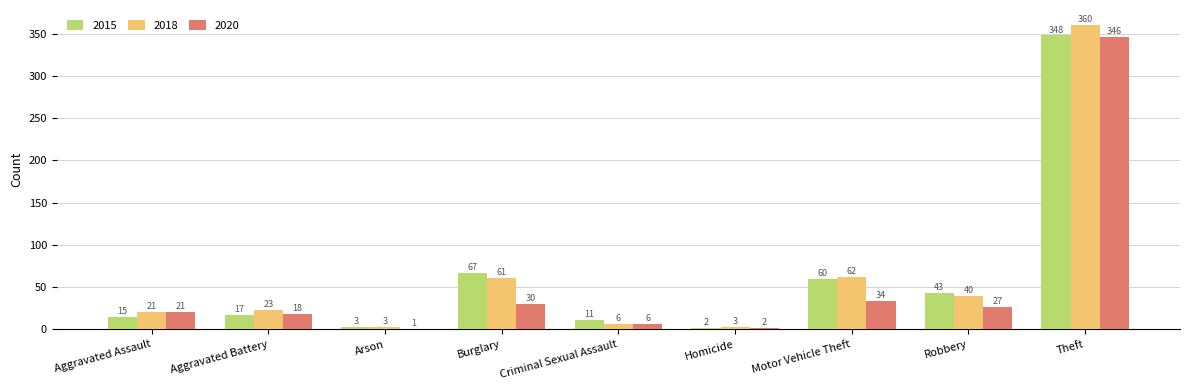

Which series has the largest range (max minus min)?

2018